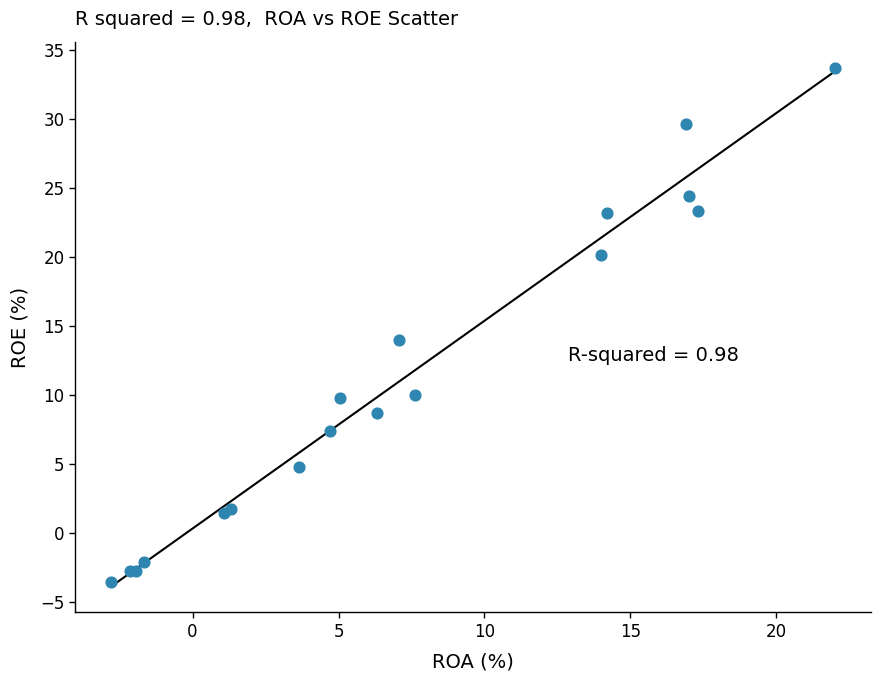

What Y value in the scatter plot is closest to 15?

14.0